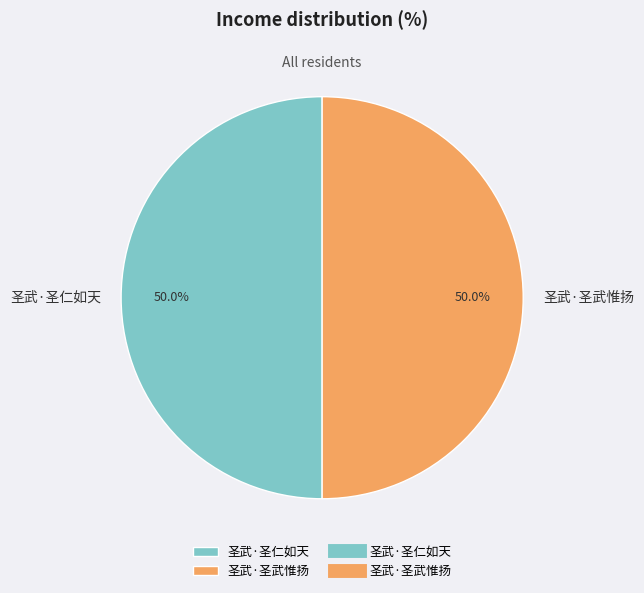

The 圣武·圣武惟扬 slice represents 56% of the pie. True or false?

False